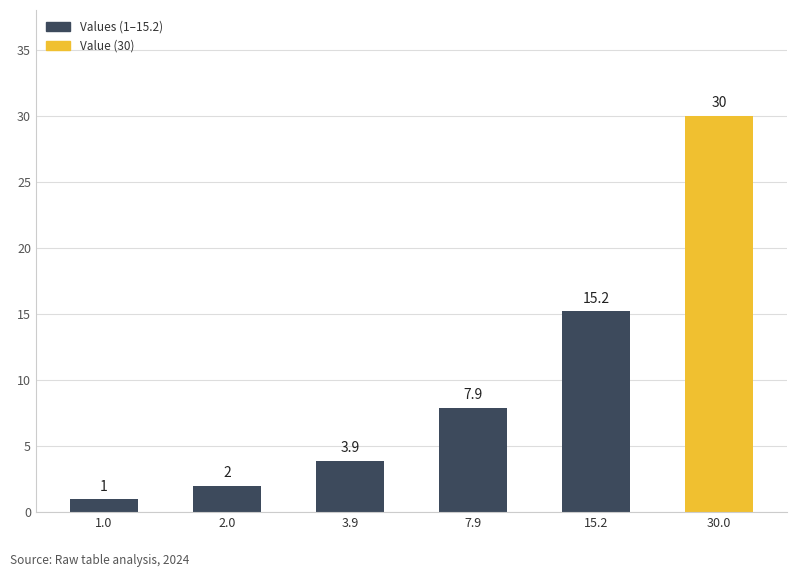

What is the ratio of the value at 15.2 to the value at 30.0?

0.5